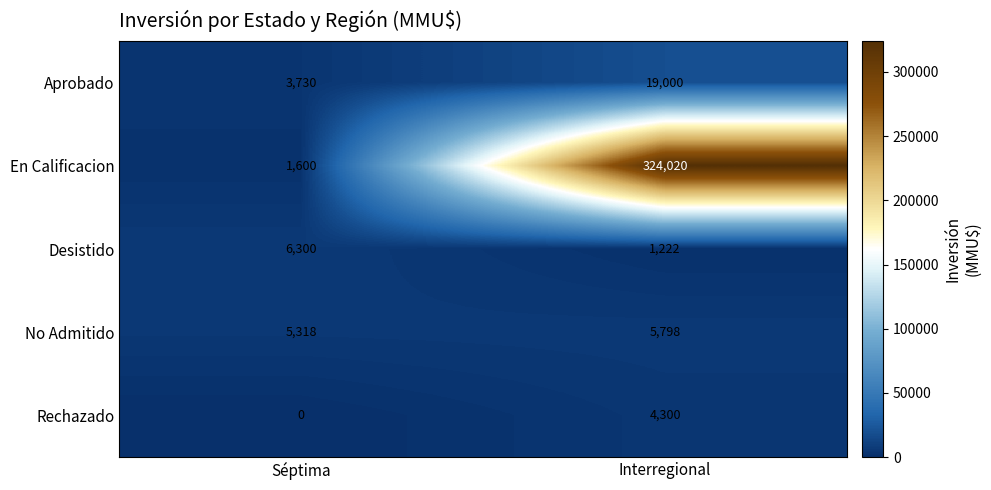

List the series in order of their peak value, lowest first.

Rechazado, No Admitido, Desistido, Aprobado, En Calificacion